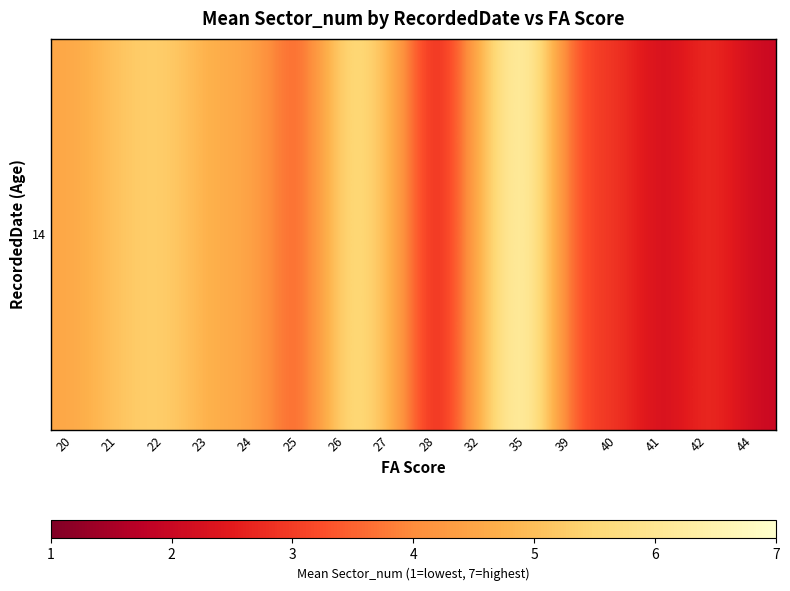

What is the maximum value shown in the chart?

7.0